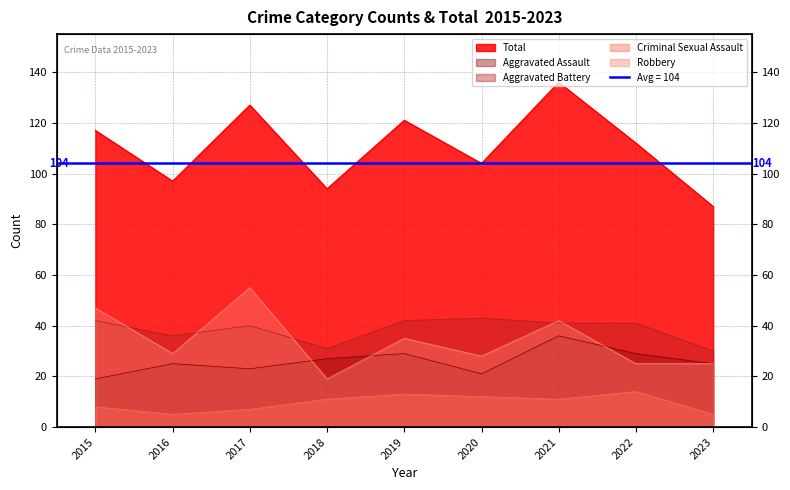

Reading left to right, extract all data points from this chart.

Aggravated Assault: 2015=19	2016=25	2017=23	2018=27	2019=29	2020=21	2021=36	2022=29	2023=25
Aggravated Battery: 2015=42	2016=36	2017=40	2018=31	2019=42	2020=43	2021=41	2022=41	2023=30
Criminal Sexual Assault: 2015=8	2016=5	2017=7	2018=11	2019=13	2020=12	2021=11	2022=14	2023=5
Robbery: 2015=47	2016=29	2017=55	2018=19	2019=35	2020=28	2021=42	2022=25	2023=25
Total: 2015=117	2016=97	2017=127	2018=94	2019=121	2020=104	2021=136	2022=112	2023=87